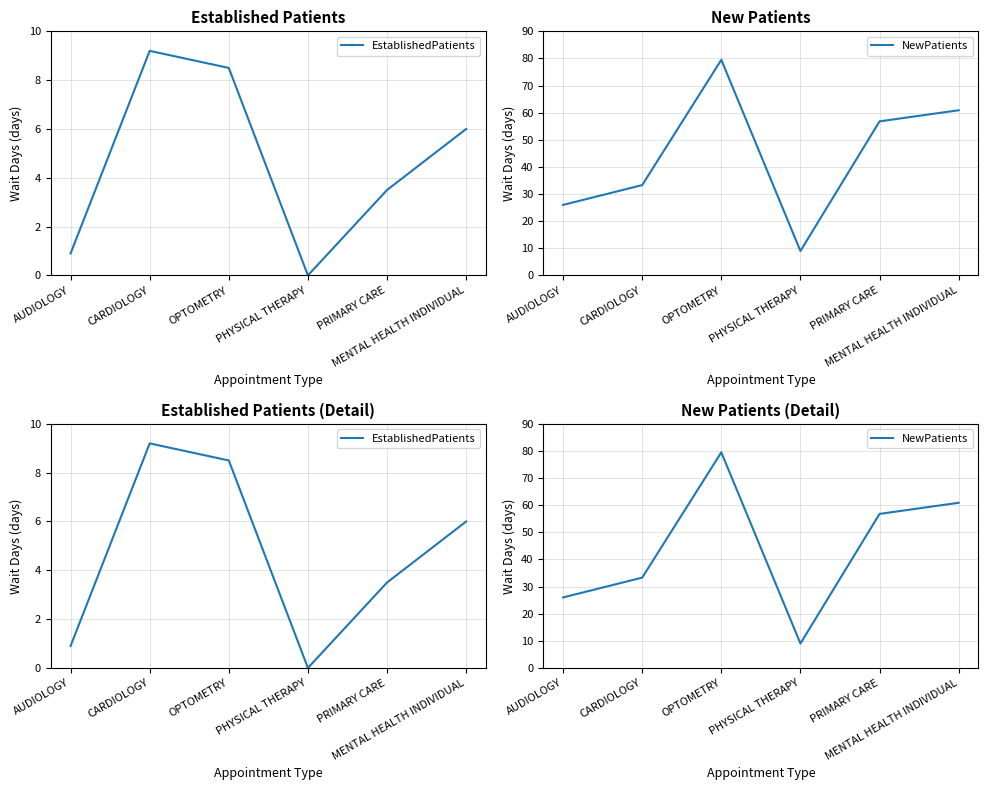

True or false: EstablishedPatients and NewPatients intersect in this chart.

False